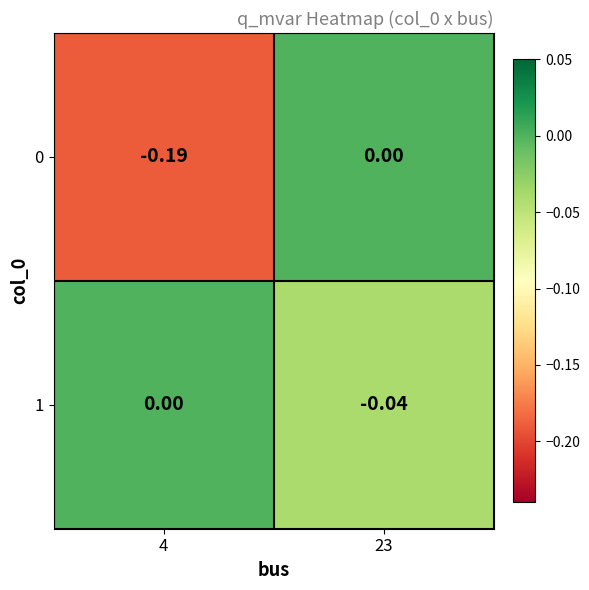

Is the value of 1 at 23 greater than the value of 0 at 23?

No